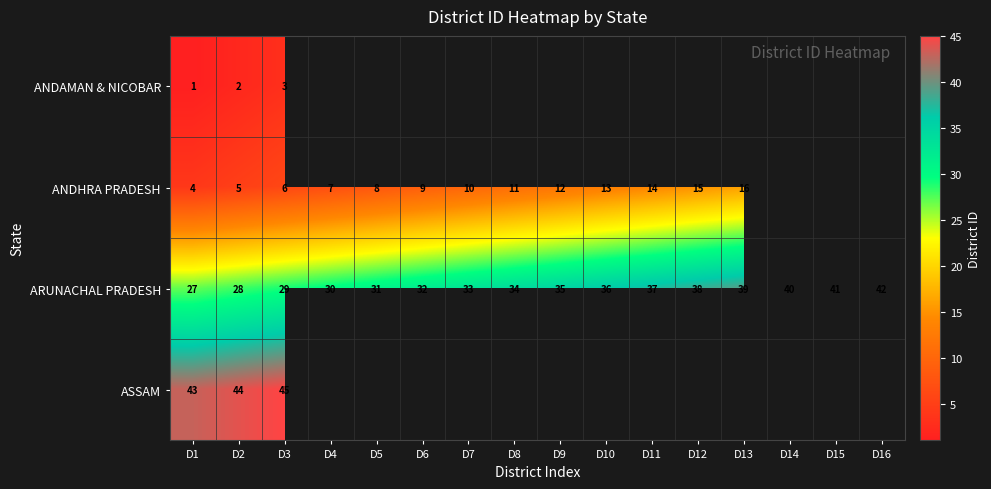

Read the ARUNACHAL PRADESH value at D13, to the nearest 10.

40